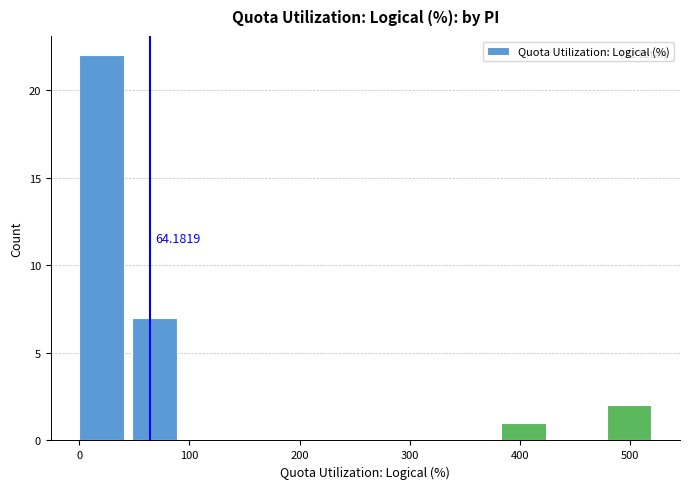

Over which range of the x-axis is the bar tallest?

0 to 50